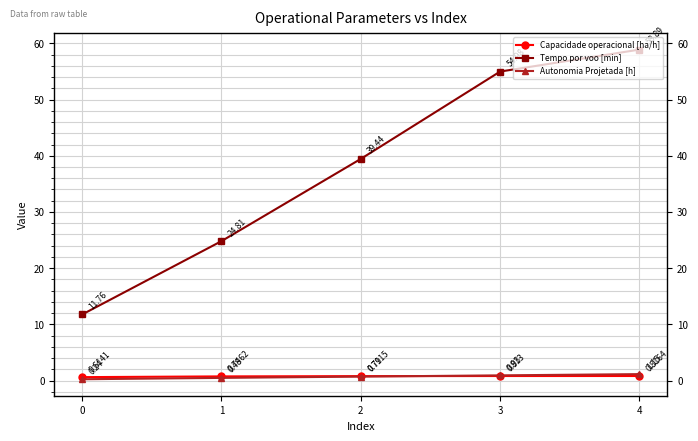

Which series has the largest total across all categories?

Tempo por voo [min]